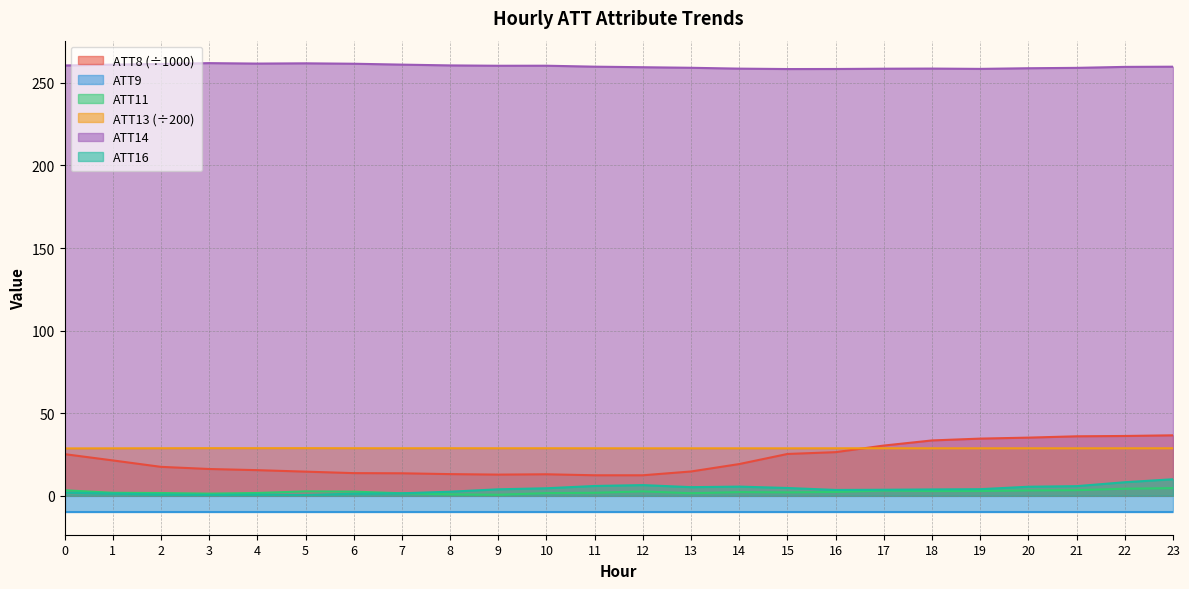

At which category does ATT13 reach its first local valley?

4